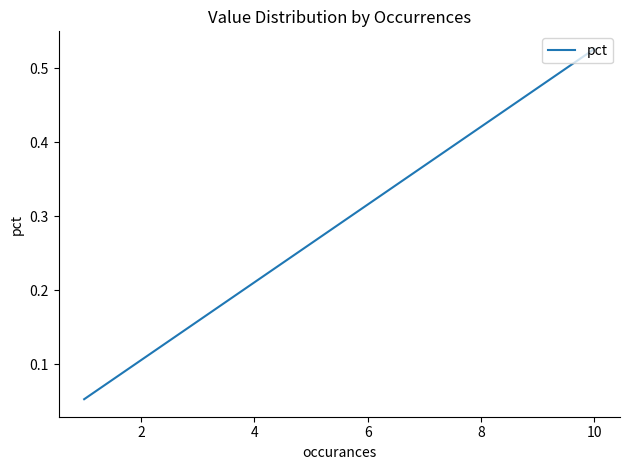

Does the chart display data point markers on the line(s)?

No